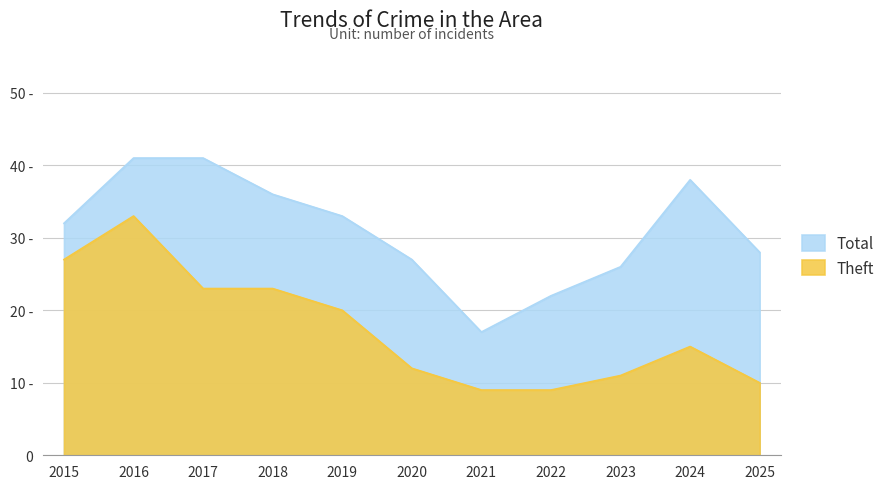

How many values in the Theft series exceed 15?

5